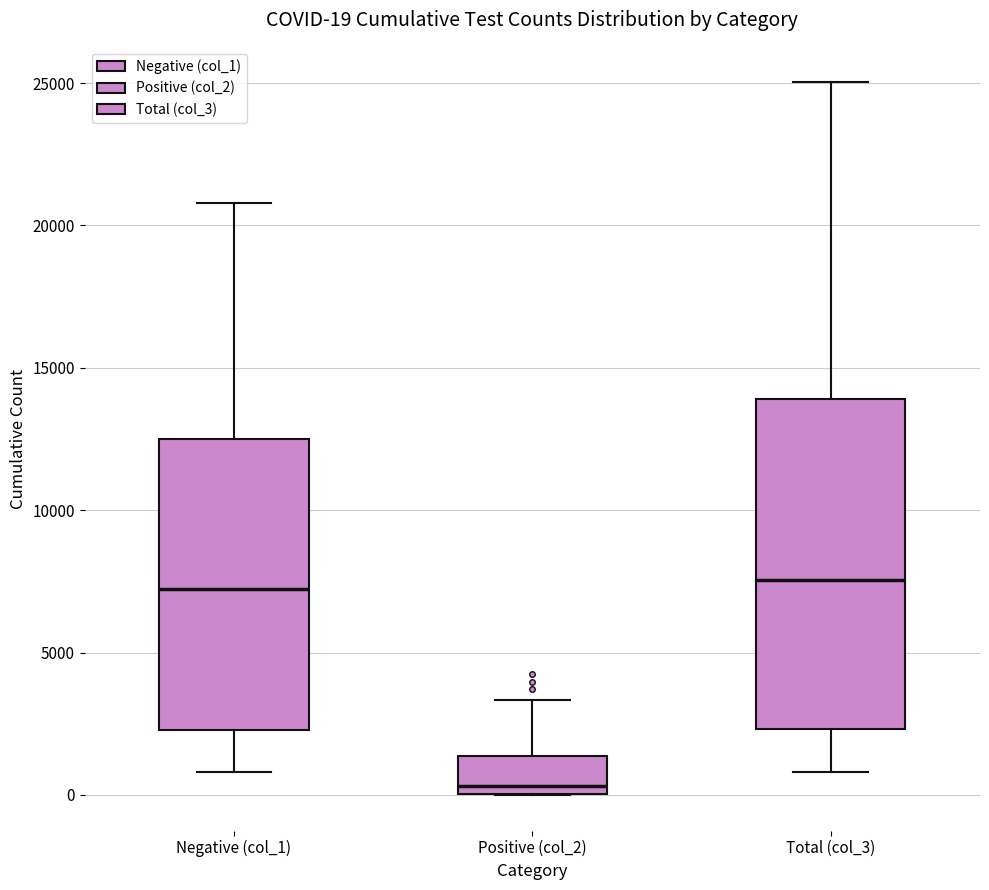

Which box is the tallest, from its lower edge to its upper edge?

Total (col_3)